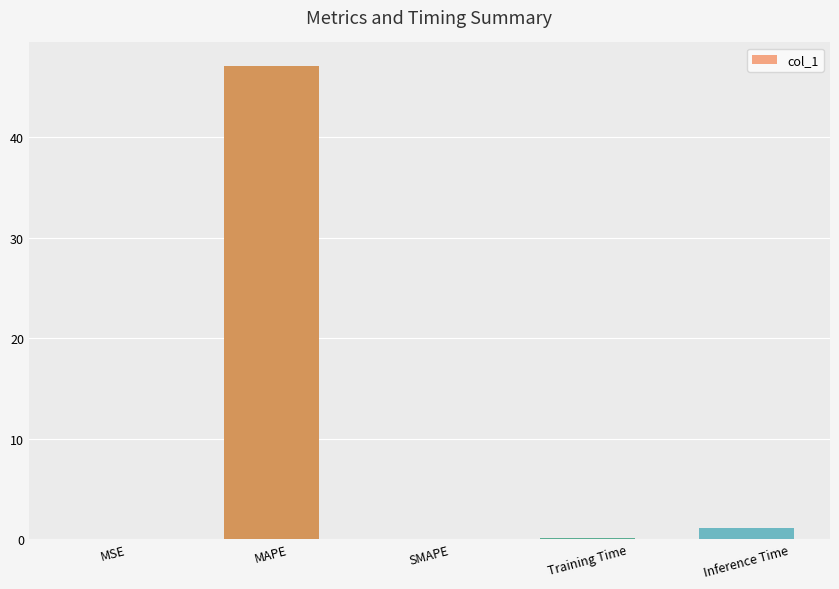

True or false: the data shows 0.0 at MSE.

True